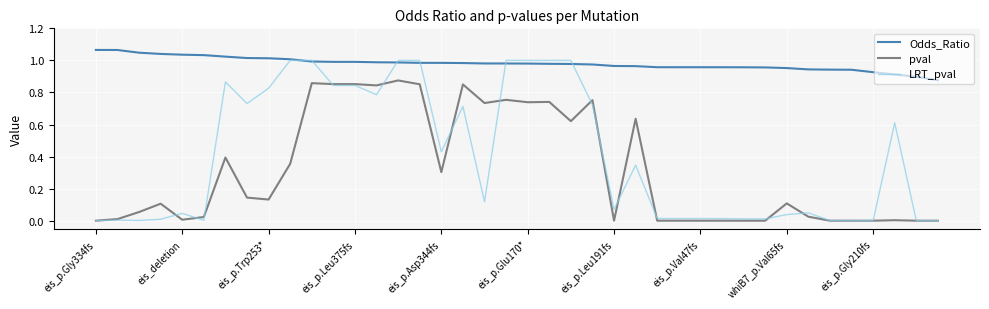

How many lines are shown in the chart?

3